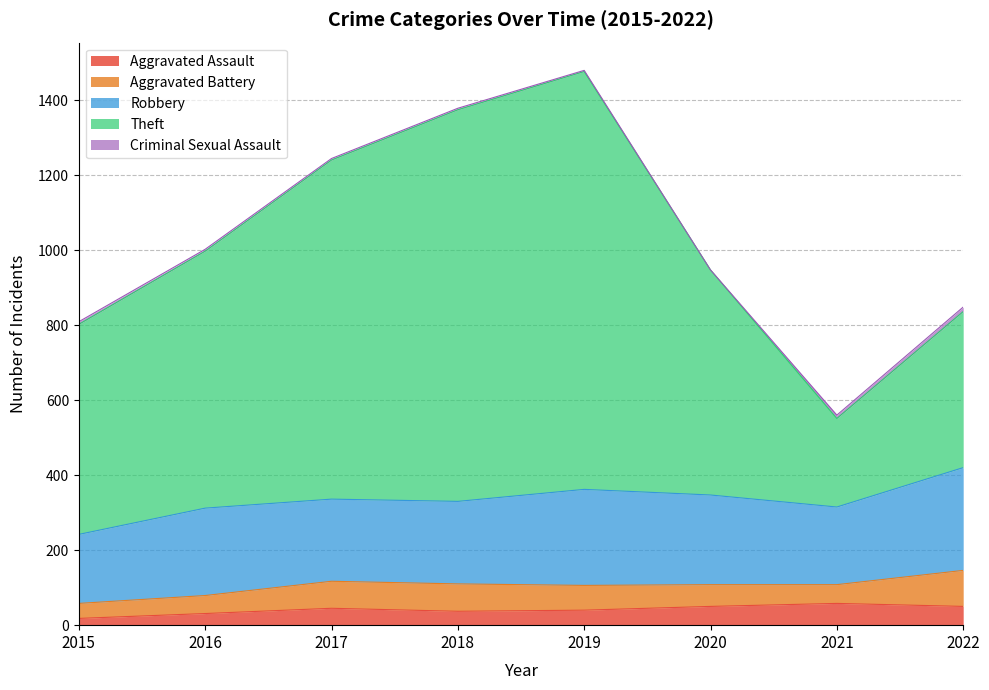

The value of Theft at 2017 is 570. True or false?

False